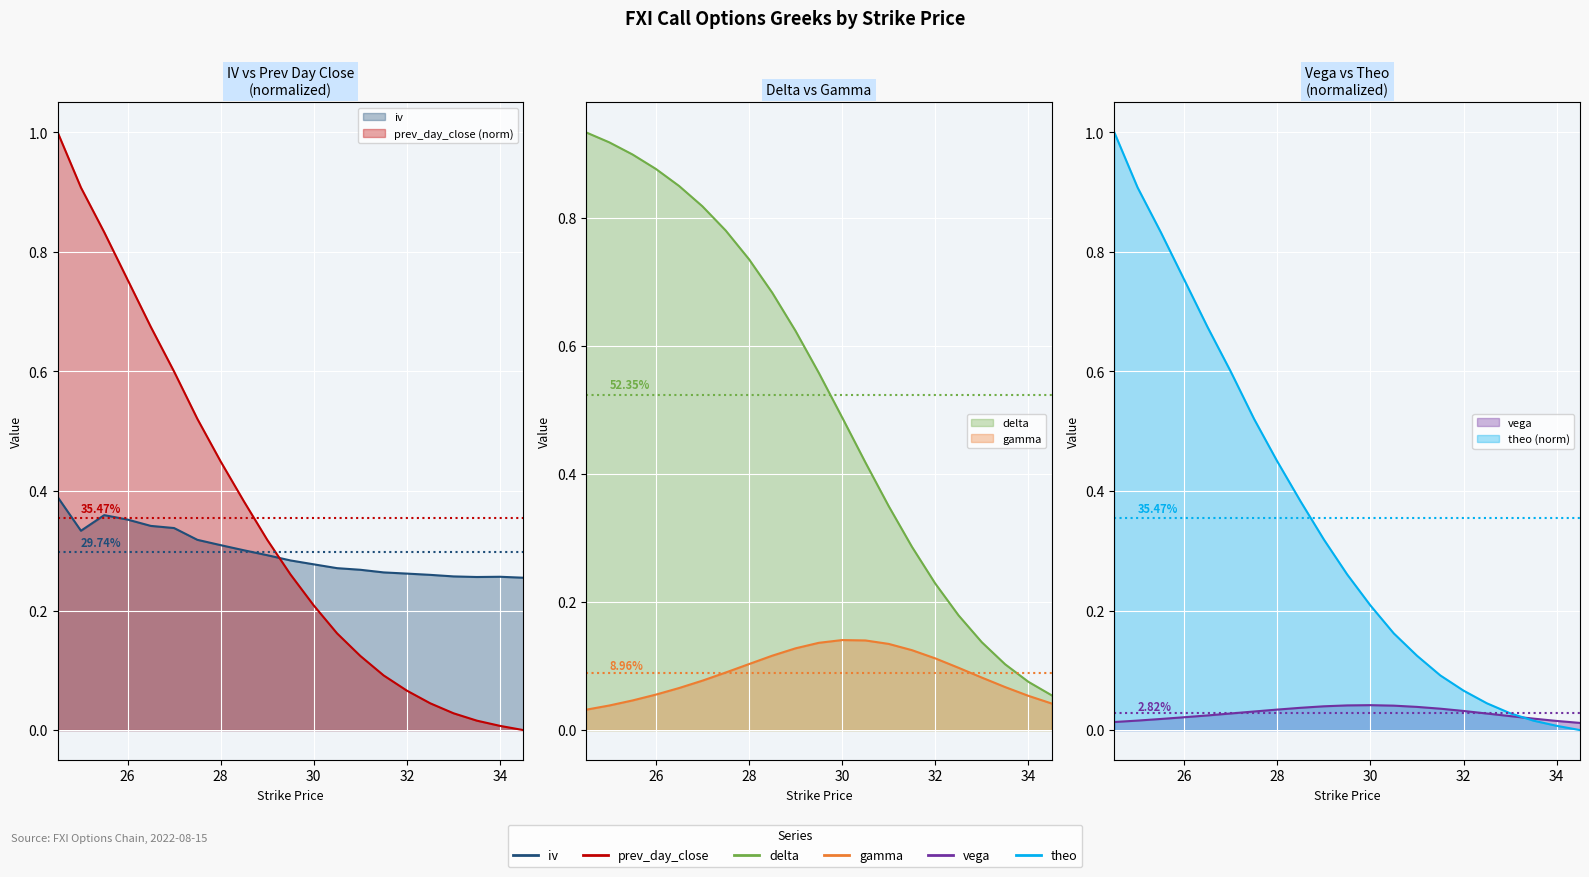

Reading left to right, list all the values displayed in this chart.

iv: 24.5=0.4	25.0=0.3	25.5=0.4	26.0=0.4	26.5=0.3	27.0=0.3	27.5=0.3	28.0=0.3	28.5=0.3	29.0=0.3	29.5=0.3	30.0=0.3	30.5=0.3	31.0=0.3	31.5=0.3	32.0=0.3	32.5=0.3	33.0=0.3	33.5=0.3	34.0=0.3	34.5=0.3
delta: 24.5=0.9	25.0=0.9	25.5=0.9	26.0=0.9	26.5=0.8	27.0=0.8	27.5=0.8	28.0=0.7	28.5=0.7	29.0=0.6	29.5=0.6	30.0=0.5	30.5=0.4	31.0=0.3	31.5=0.3	32.0=0.2	32.5=0.2	33.0=0.1	33.5=0.1	34.0=0.1	34.5=0.1
gamma: 24.5=0.0	25.0=0.0	25.5=0.0	26.0=0.1	26.5=0.1	27.0=0.1	27.5=0.1	28.0=0.1	28.5=0.1	29.0=0.1	29.5=0.1	30.0=0.1	30.5=0.1	31.0=0.1	31.5=0.1	32.0=0.1	32.5=0.1	33.0=0.1	33.5=0.1	34.0=0.1	34.5=0.0
vega: 24.5=0.0	25.0=0.0	25.5=0.0	26.0=0.0	26.5=0.0	27.0=0.0	27.5=0.0	28.0=0.0	28.5=0.0	29.0=0.0	29.5=0.0	30.0=0.0	30.5=0.0	31.0=0.0	31.5=0.0	32.0=0.0	32.5=0.0	33.0=0.0	33.5=0.0	34.0=0.0	34.5=0.0
theo: 24.5=1.0	25.0=0.9	25.5=0.8	26.0=0.8	26.5=0.7	27.0=0.6	27.5=0.5	28.0=0.4	28.5=0.4	29.0=0.3	29.5=0.3	30.0=0.2	30.5=0.2	31.0=0.1	31.5=0.1	32.0=0.1	32.5=0.0	33.0=0.0	33.5=0.0	34.0=0.0	34.5=0.0
prev_day_close: 24.5=1.0	25.0=0.9	25.5=0.8	26.0=0.8	26.5=0.7	27.0=0.6	27.5=0.5	28.0=0.4	28.5=0.4	29.0=0.3	29.5=0.3	30.0=0.2	30.5=0.2	31.0=0.1	31.5=0.1	32.0=0.1	32.5=0.0	33.0=0.0	33.5=0.0	34.0=0.0	34.5=0.0